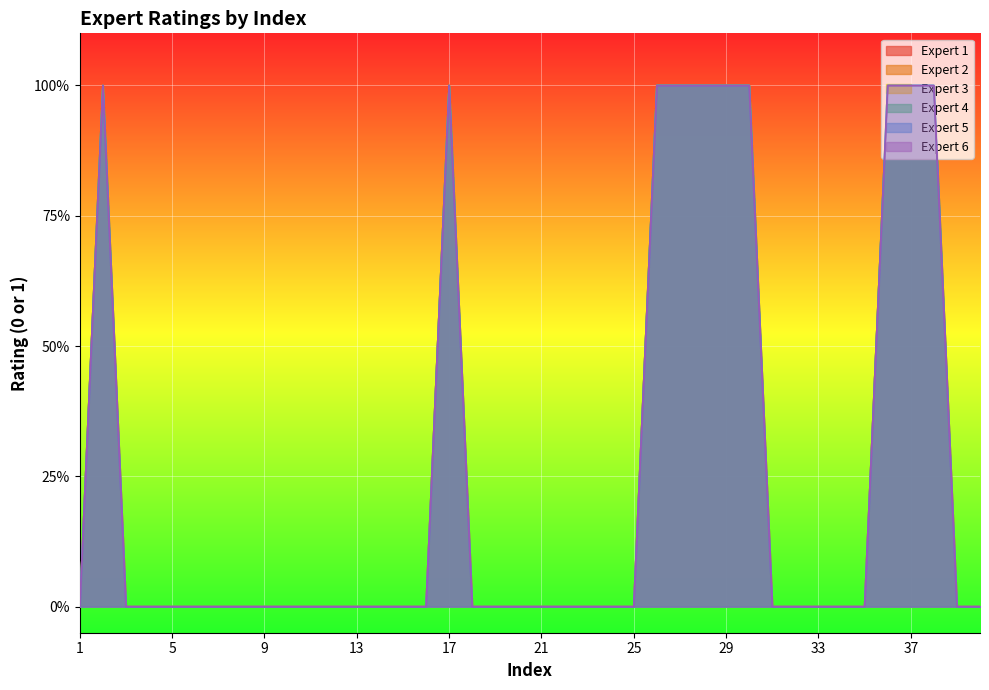

The Expert 6 series shows 2 at 36. True or false?

False